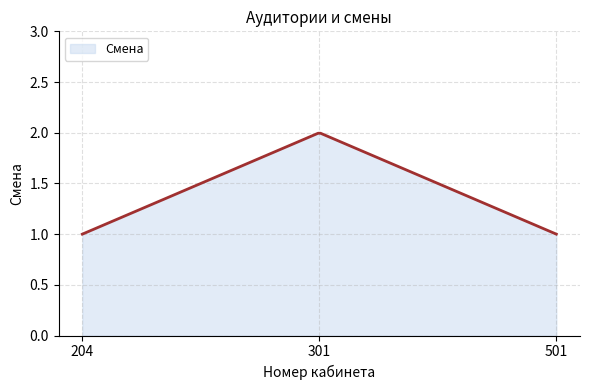

Does the chart have visible grid lines?

Yes